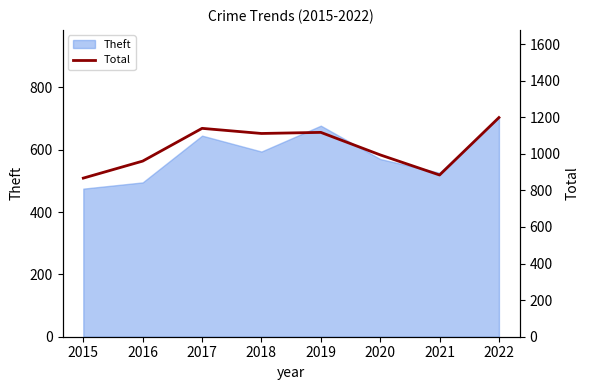

What is the difference between the maximum and minimum values?

331